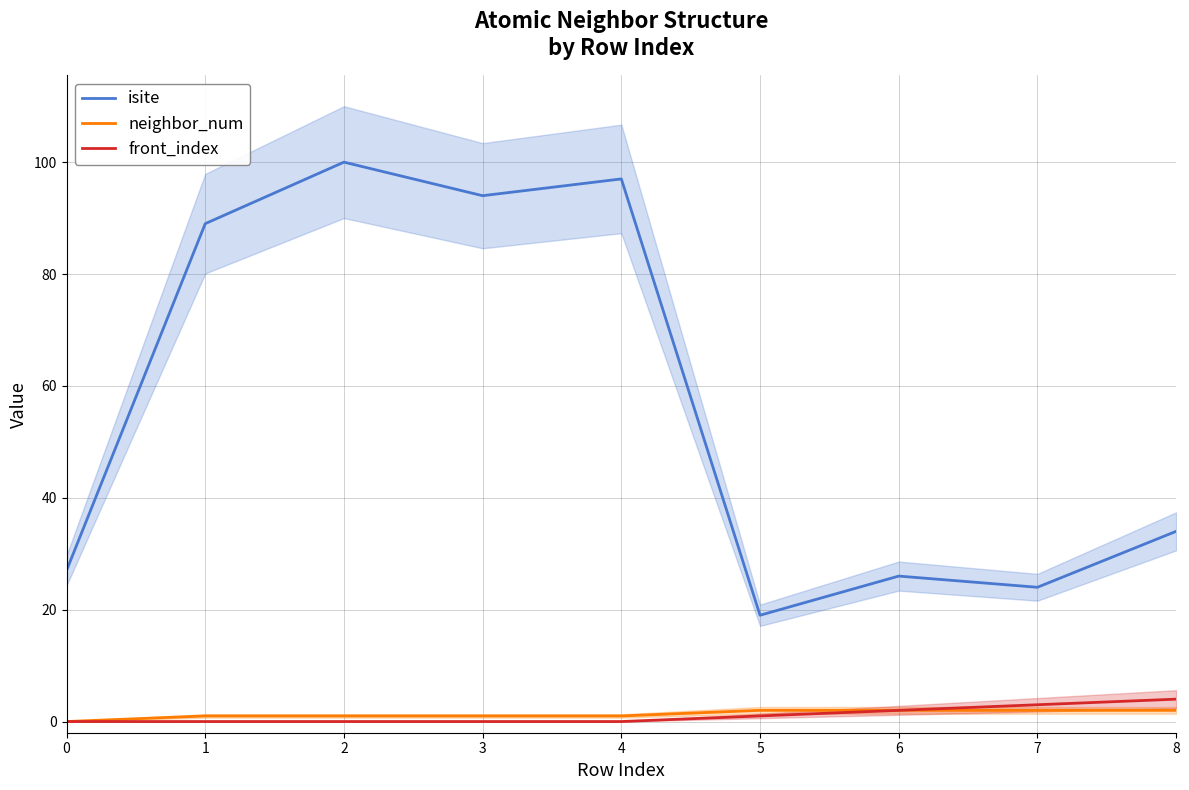

What is the sum of all front_index values?

10